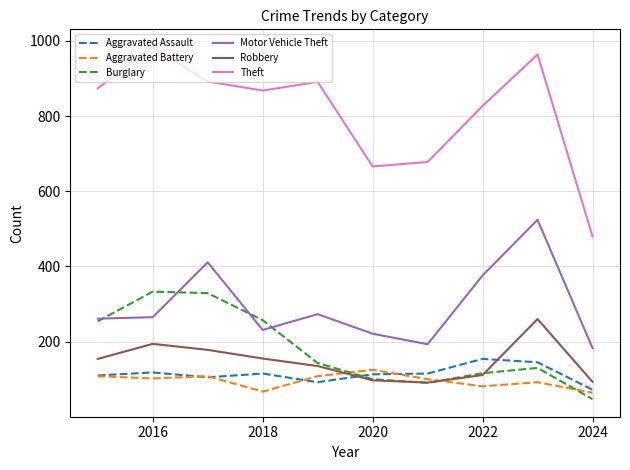

After their last crossing, which series has the higher values: Burglary or Robbery?

Robbery